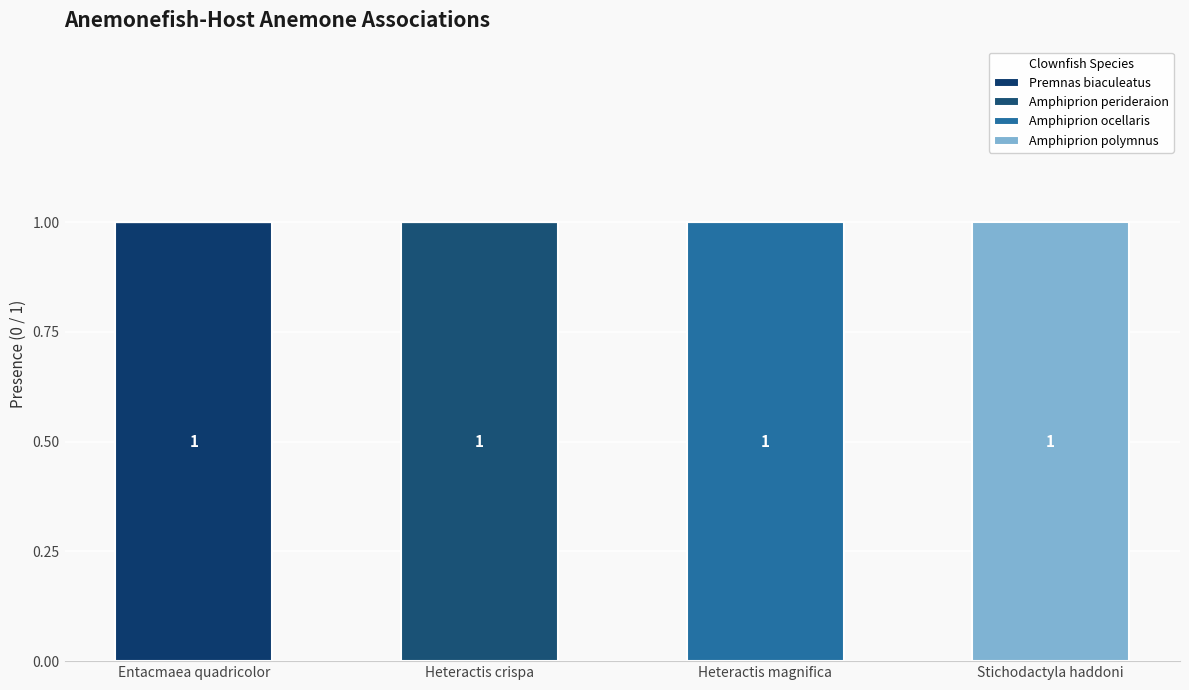

True or false: Amphiprion ocellaris has a value of 0 at Entacmaea quadricolor.

True